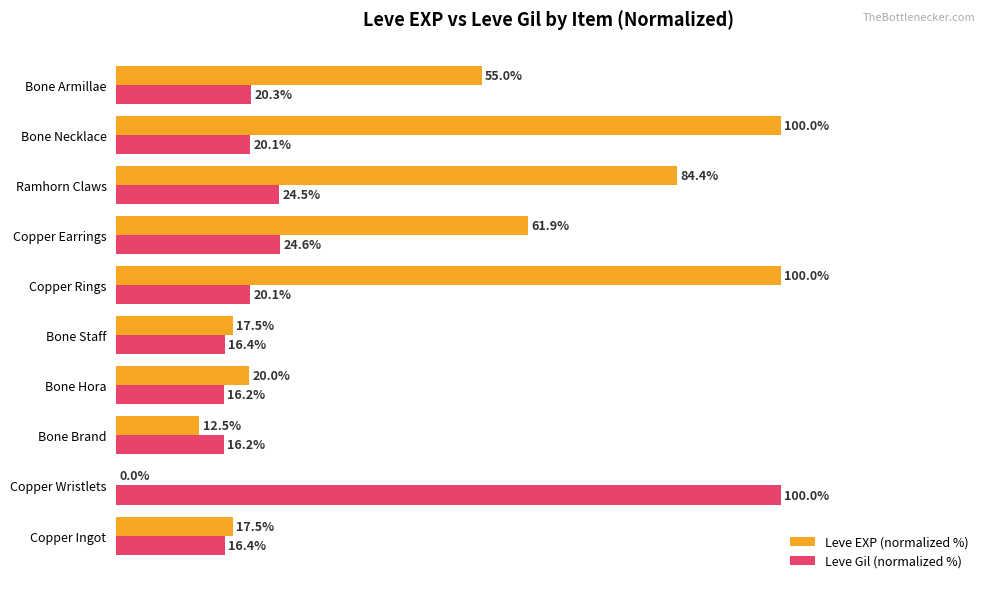

Which series has the largest range (max minus min)?

Leve EXP (normalized %)